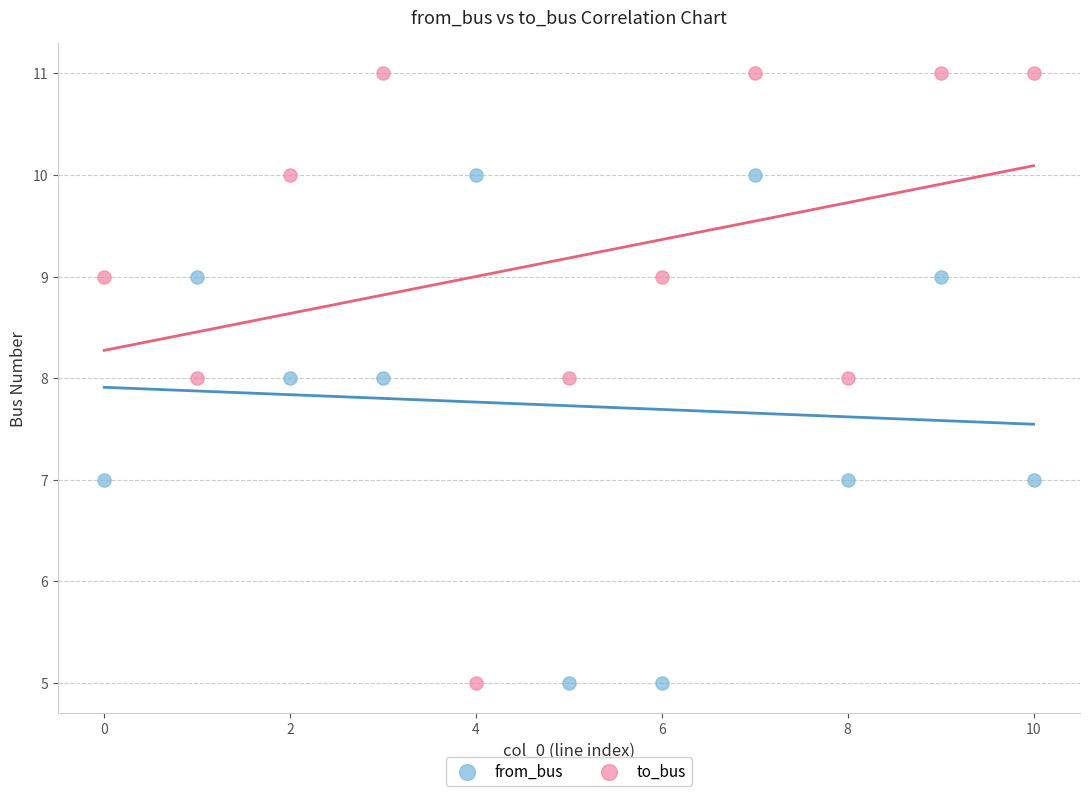

Across all data points, what is the range of Y values (max minus min)?

6